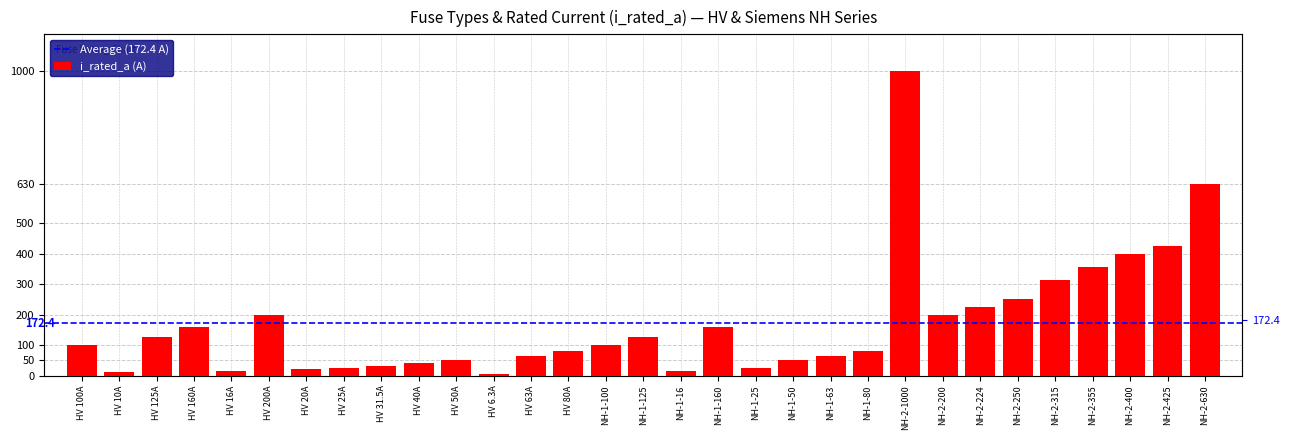

What is the greatest value displayed?

1000.0